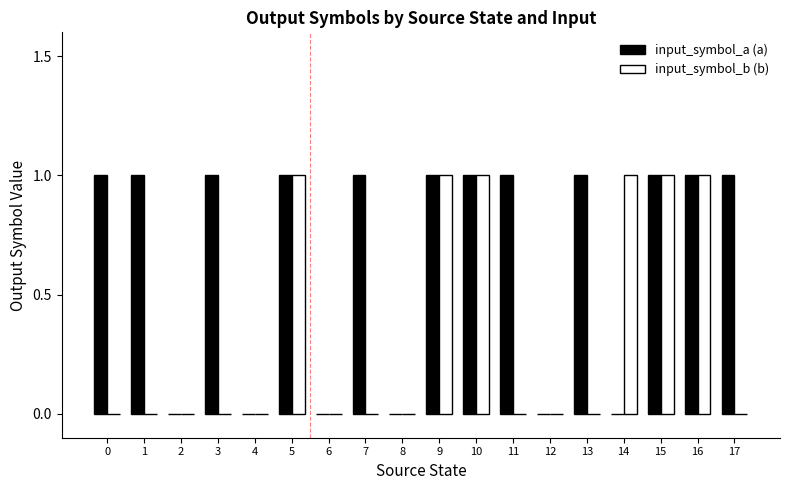

Reading left to right, transcribe all the data shown in this chart.

input_symbol_a (a): 0=1	1=1	2=0	3=1	4=0	5=1	6=0	7=1	8=0	9=1	10=1	11=1	12=0	13=1	14=0	15=1	16=1	17=1
input_symbol_b (b): 0=0	1=0	2=0	3=0	4=0	5=1	6=0	7=0	8=0	9=1	10=1	11=0	12=0	13=0	14=1	15=1	16=1	17=0